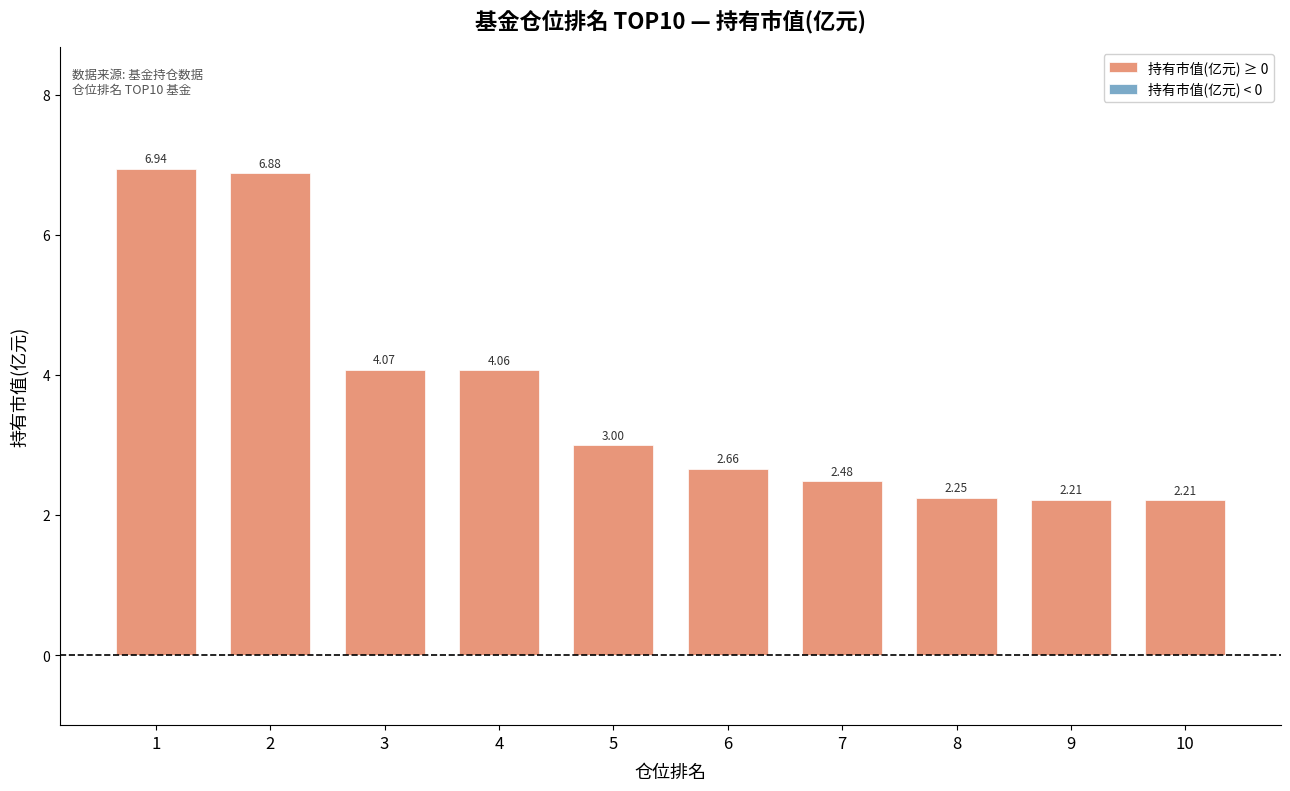

What is the change in value from 4 to 5?

-1.1